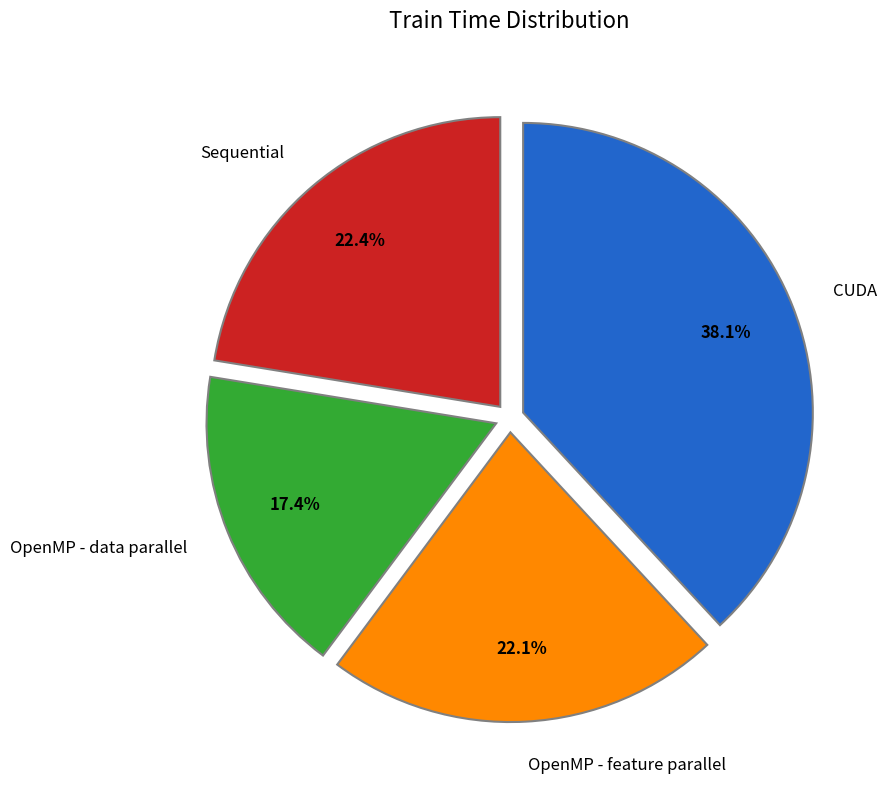

What is the smallest slice in the pie chart?

OpenMP - data parallel